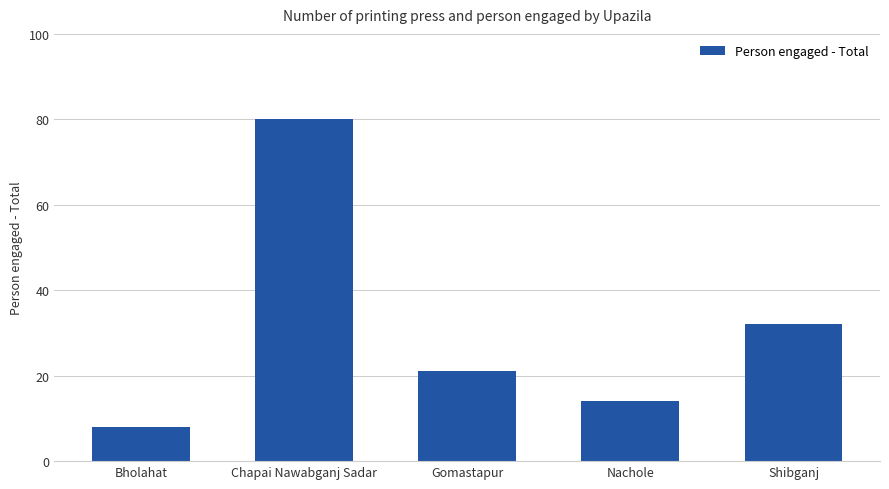

What is the label of the 2nd bar from the right?

Nachole